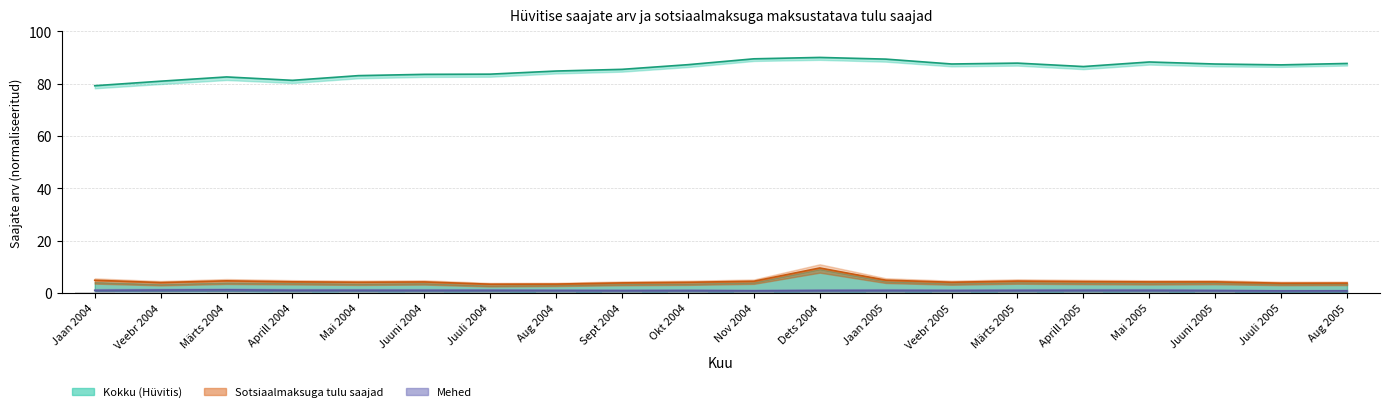

Which category has the highest value in the Kokku series?

Dets 2004